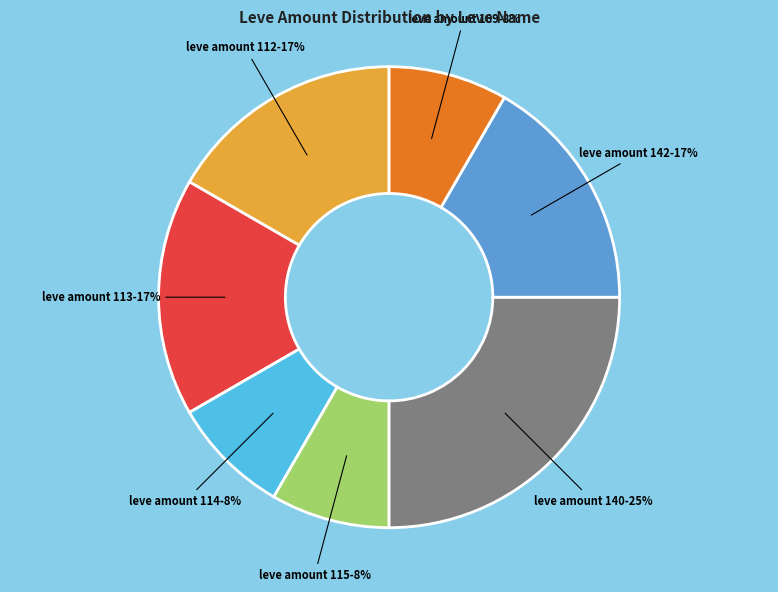

Is there any slice that represents more than half of the pie?

No